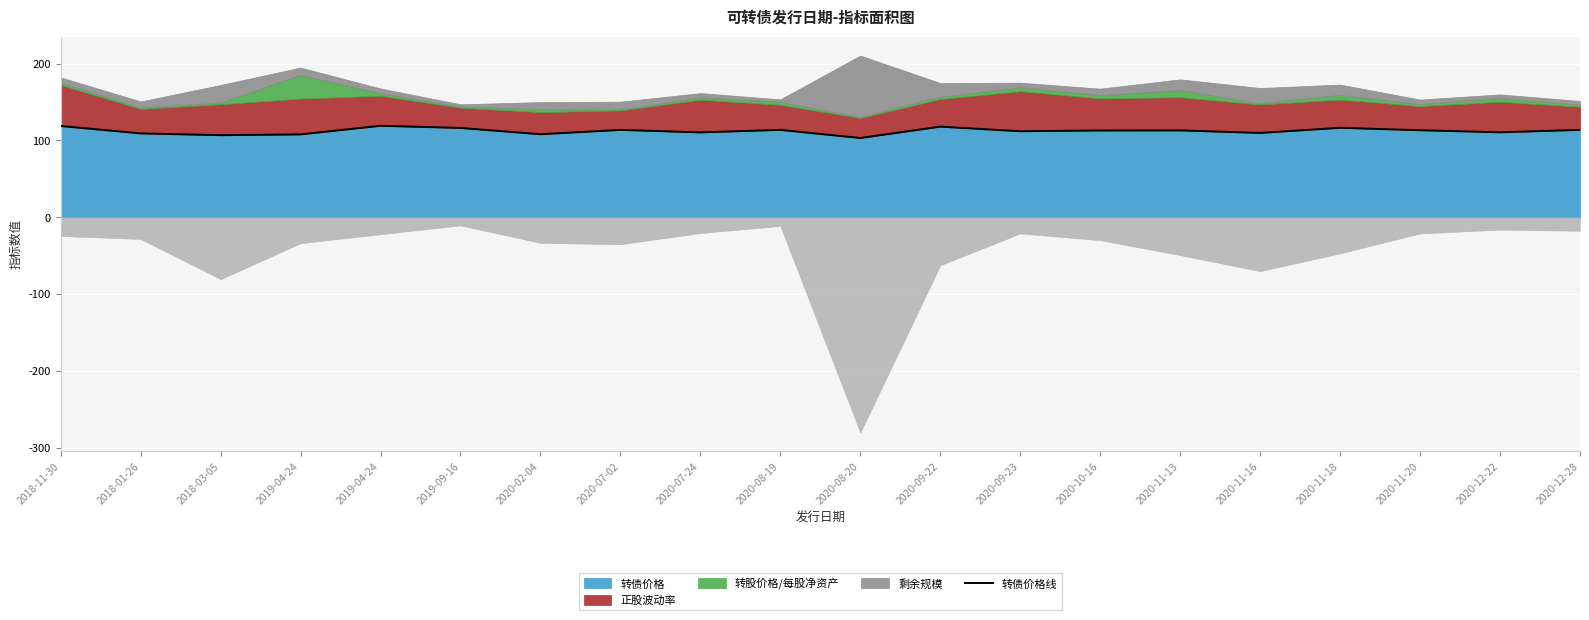

Between 2020-07-02 and 2020-02-04, which is larger?

2020-07-02